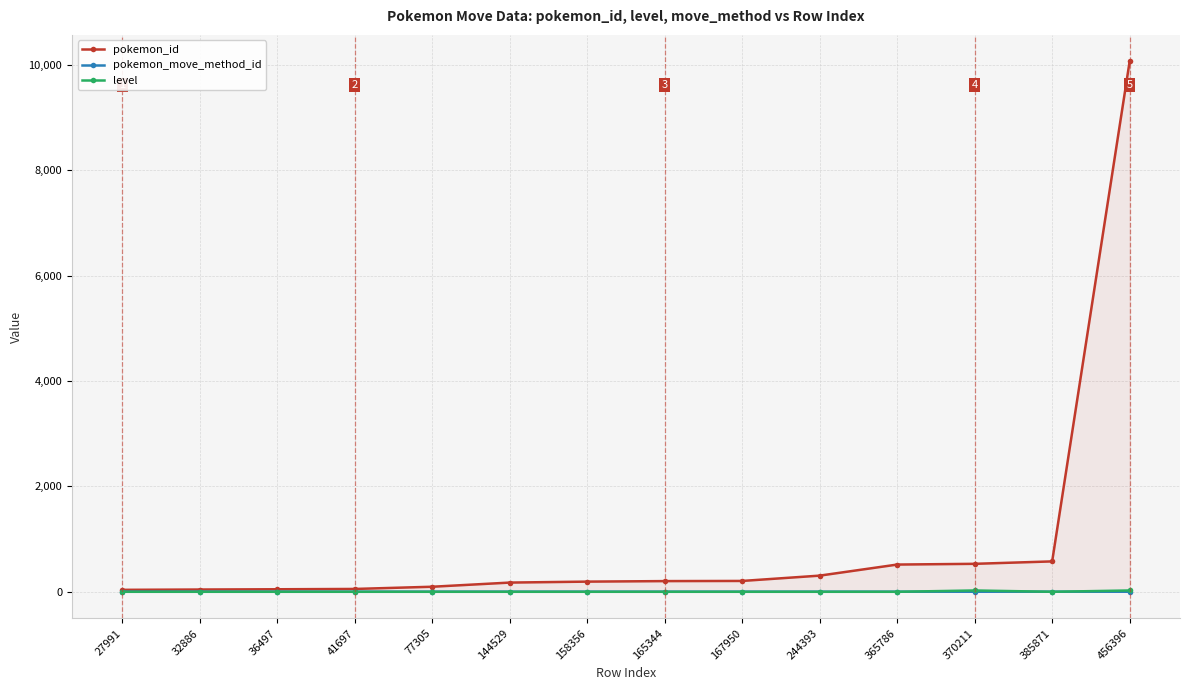

At which label is pokemon_move_method_id closest to 1?

370211